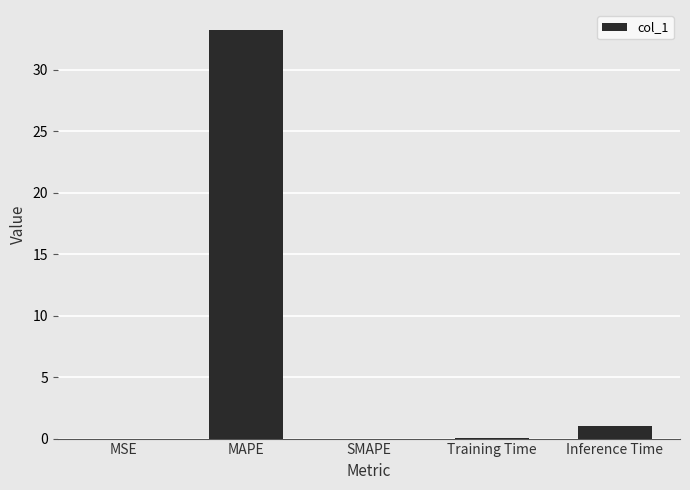

What is the sum of all values?

34.3